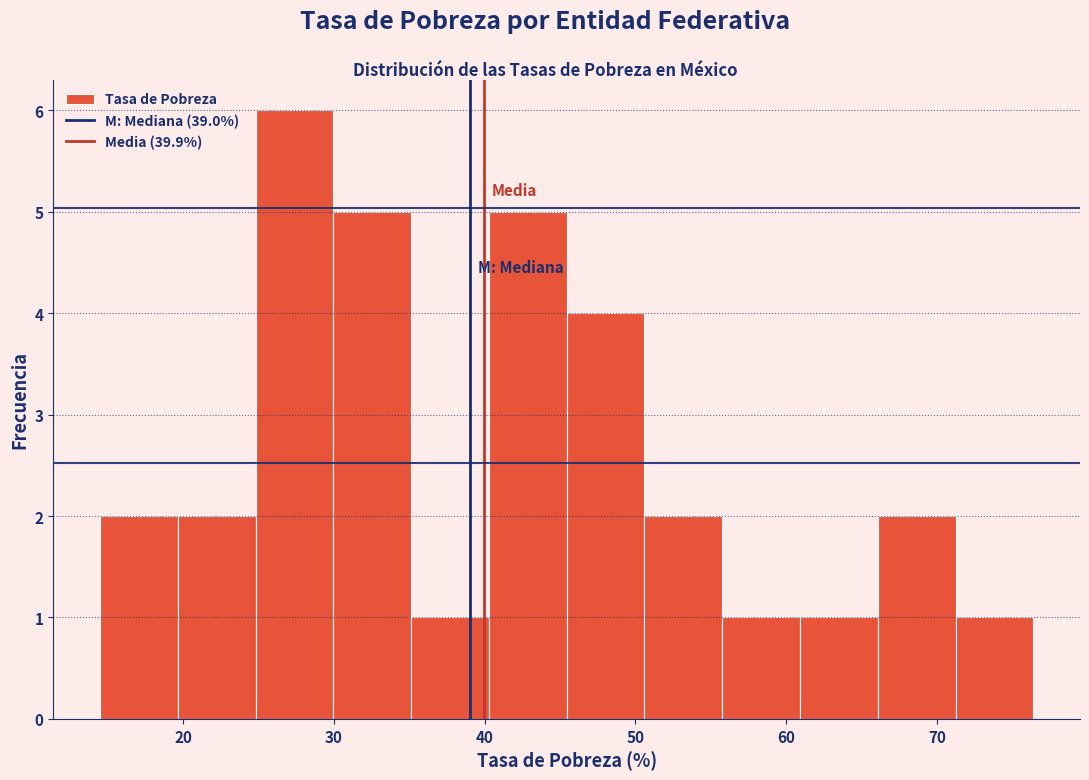

Reading left to right, list every bar in this chart as the range it spans on the x-axis followed by its height. Neither the bar edges nor the heights are printed on the chart, so give them approximately, as read against the axes.

15 to 20: 2
20 to 25: 2
25 to 30: 6
30 to 35: 5
35 to 40: 1
40 to 45: 5
45 to 51: 4
51 to 56: 2
56 to 61: 1
61 to 66: 1
66 to 71: 2
71 to 76: 1